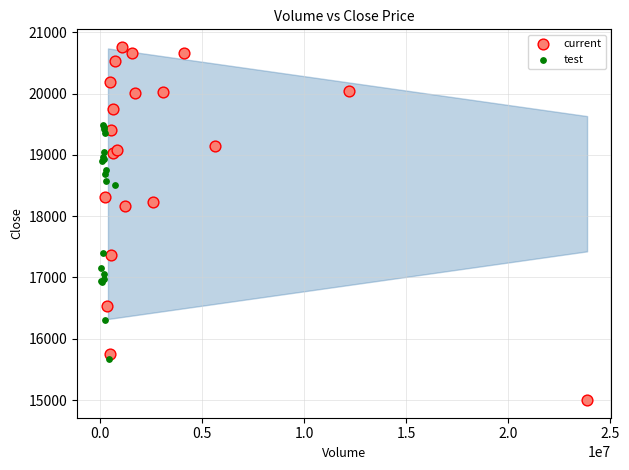

Which series has the largest Y range (max minus min)?

current